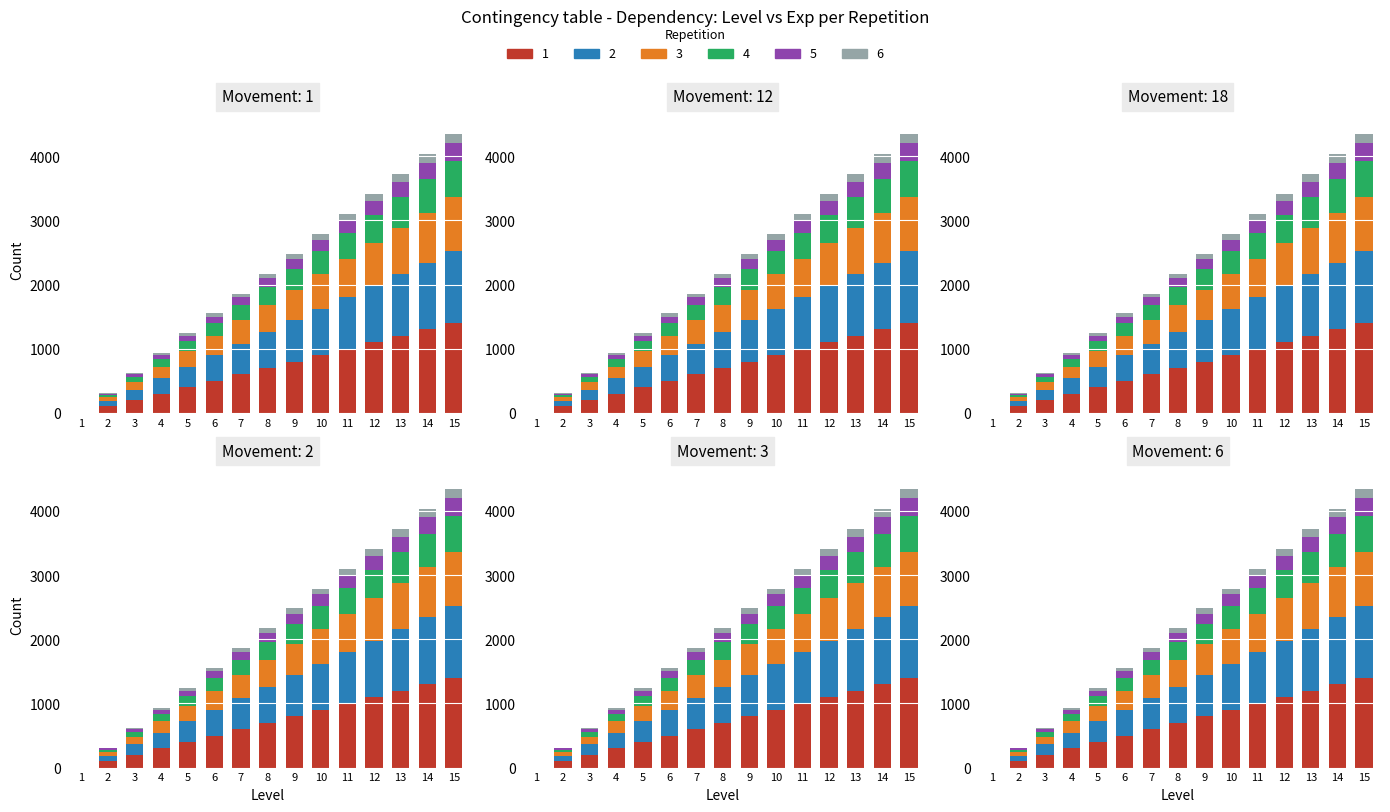

What is the total value across all series at 7?

1860